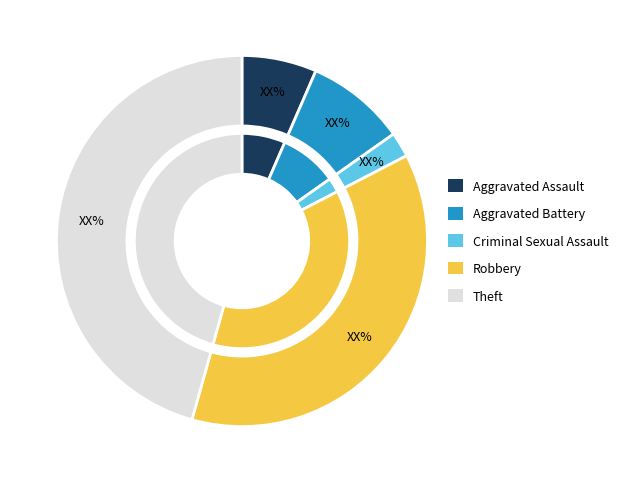

Rank the categories by value from highest to lowest.

Theft, Robbery, Aggravated Battery, Aggravated Assault, Criminal Sexual Assault